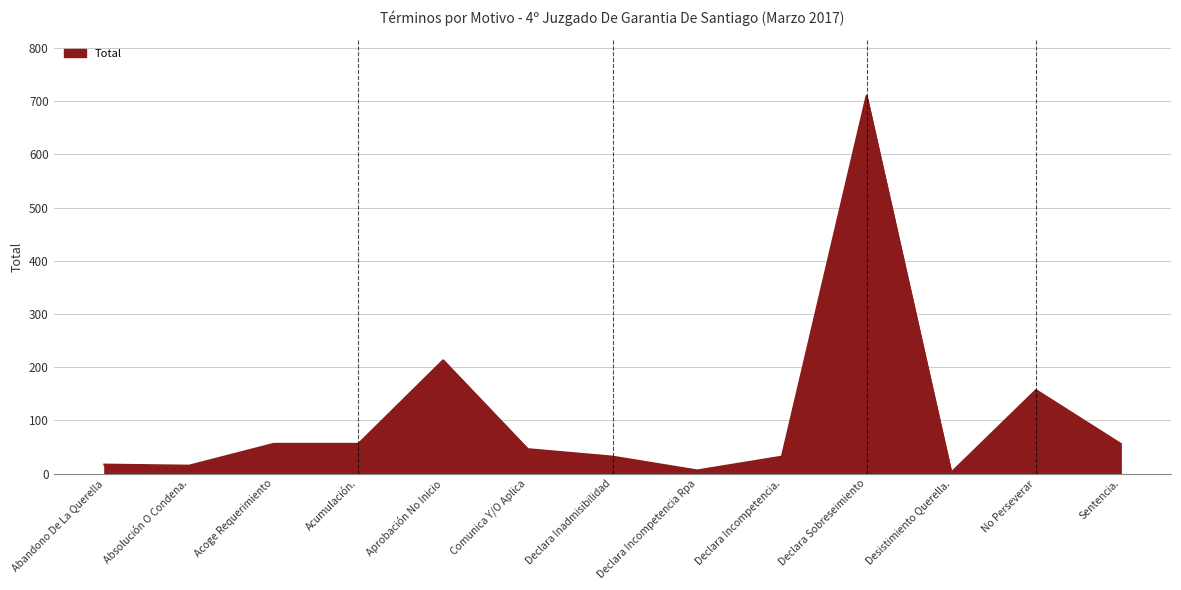

At which label is the value closest to 356?

Aprobación No Inicio